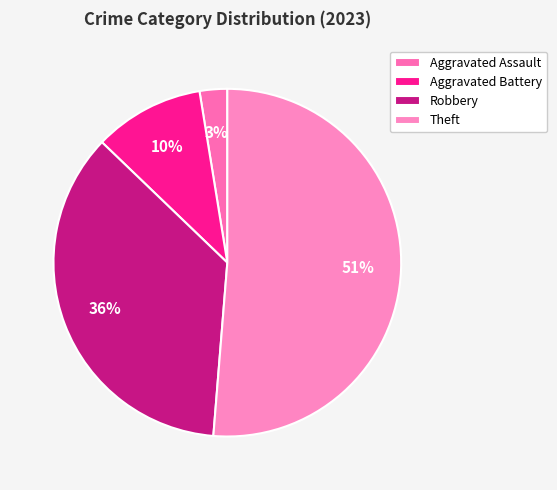

To the nearest percent, what is the average slice percentage?

25%